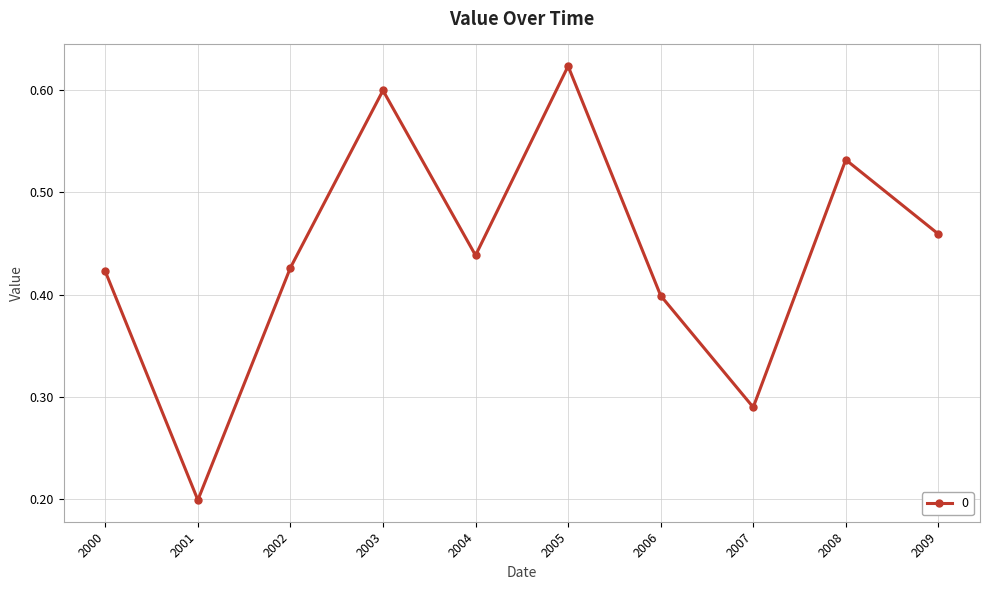

Is it true that the value at 2000 is 0.4?

True